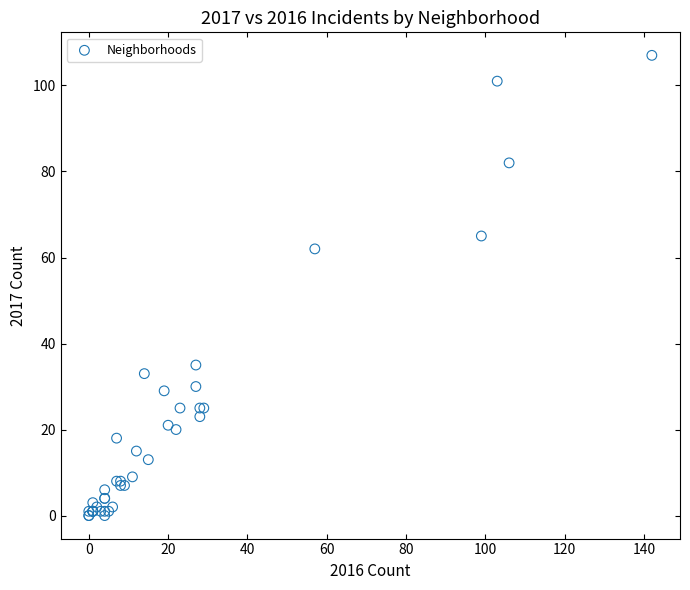

What Y value in the scatter plot is closest to 53?

62